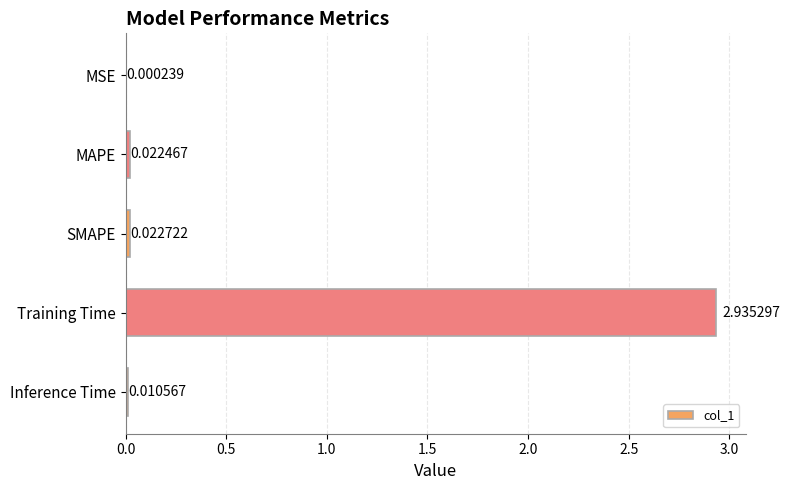

Are the bars horizontal?

Yes